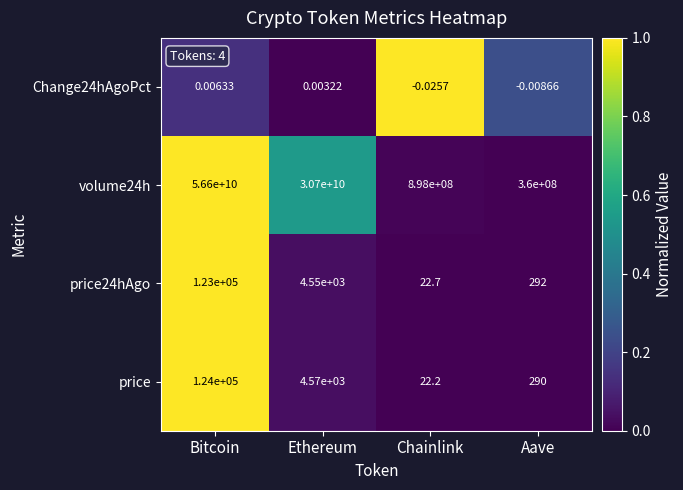

At which label does price24hAgo reach its peak?

Bitcoin